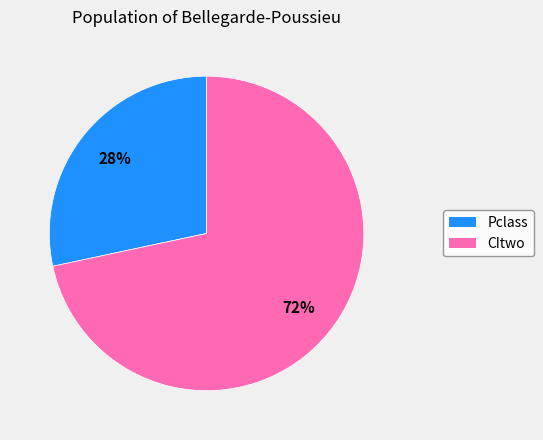

Rank the categories by value from lowest to highest.

Pclass, CItwo